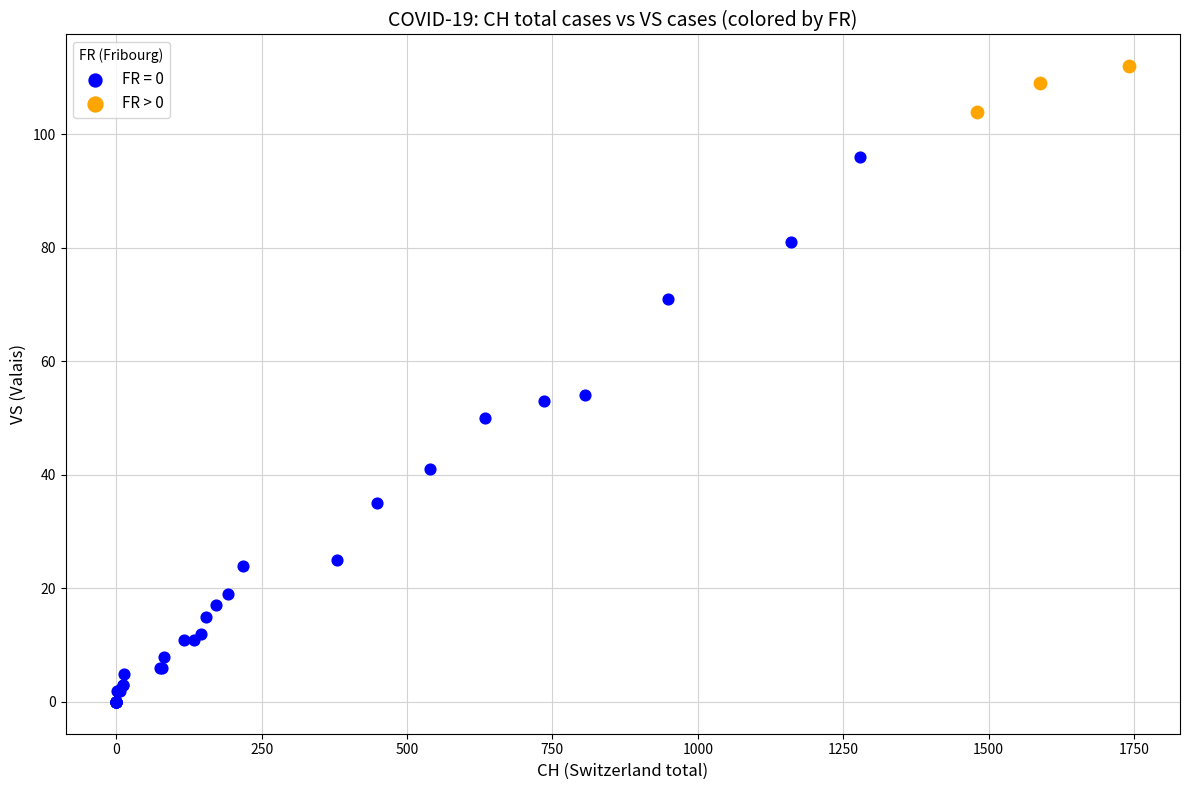

Which series has the widest spread of Y values?

FR = 0